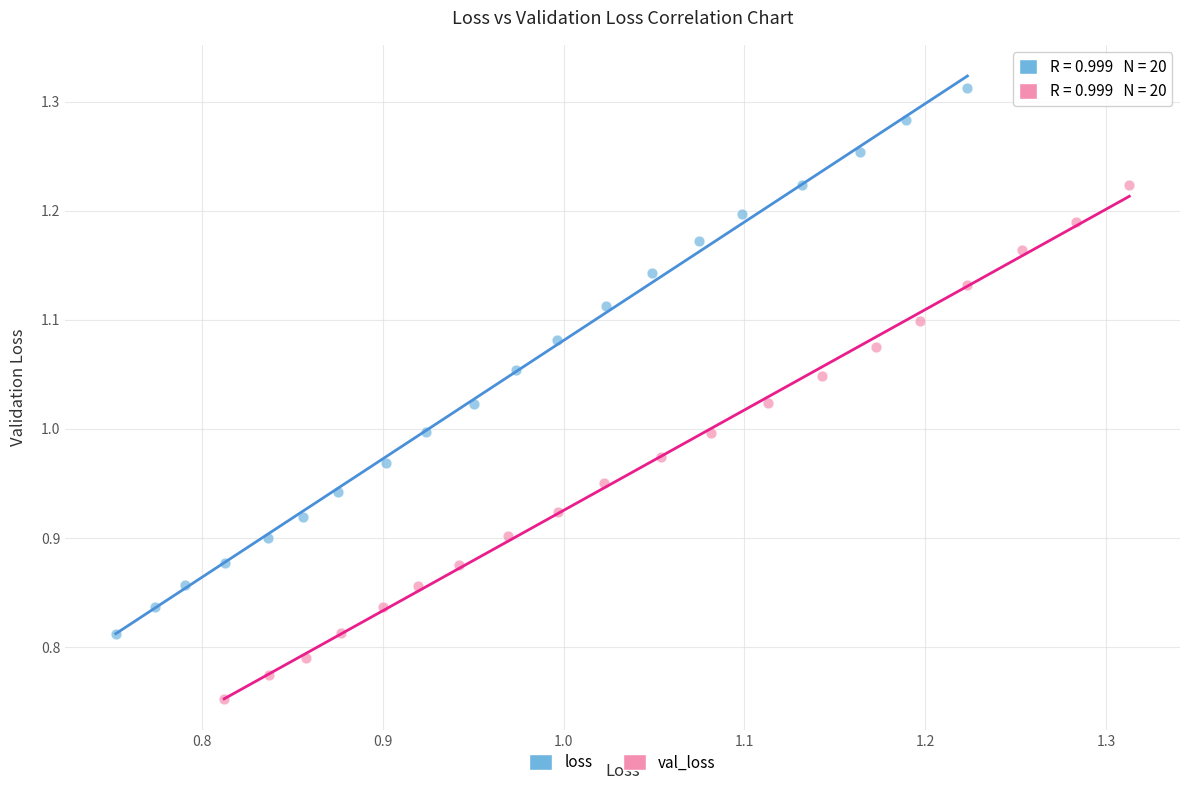

Which series has the largest Y range (max minus min)?

loss